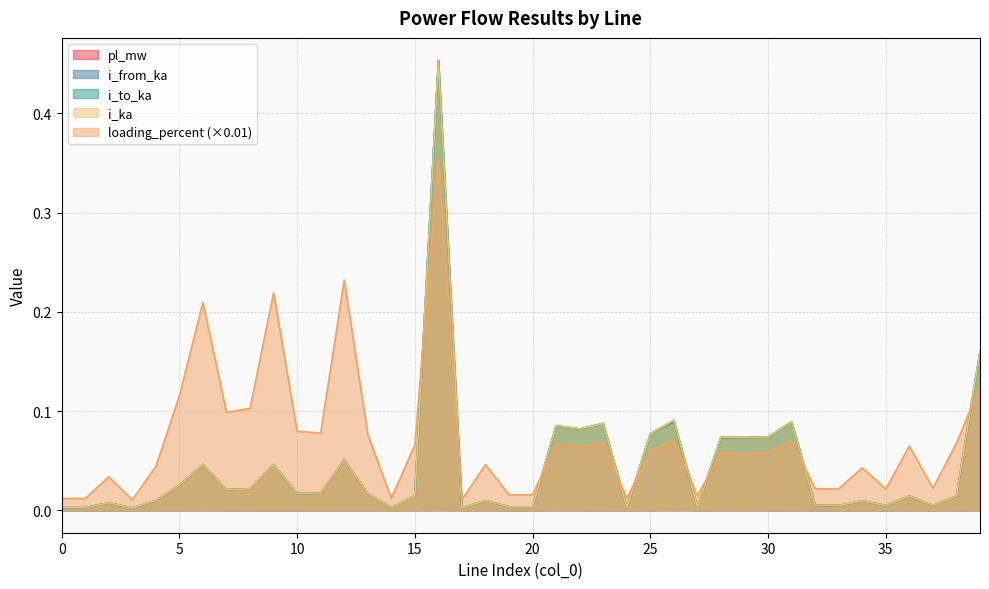

List the labels in order of loading_percent value, smallest first.

3, 17, 1, 0, 14, 24, 27, 20, 19, 35, 33, 32, 37, 2, 34, 4, 18, 29, 28, 30, 25, 22, 36, 15, 21, 38, 23, 31, 26, 13, 11, 10, 7, 8, 5, 39, 6, 9, 12, 16